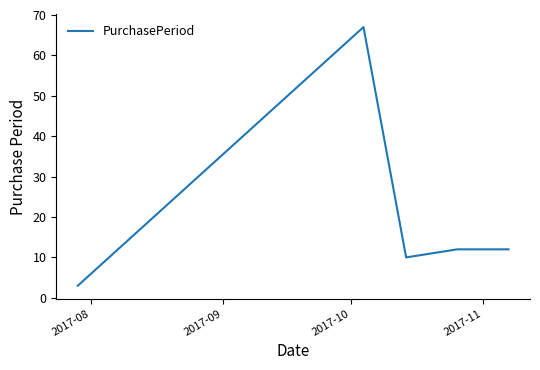

What is the difference between the second highest and minimum values?

9